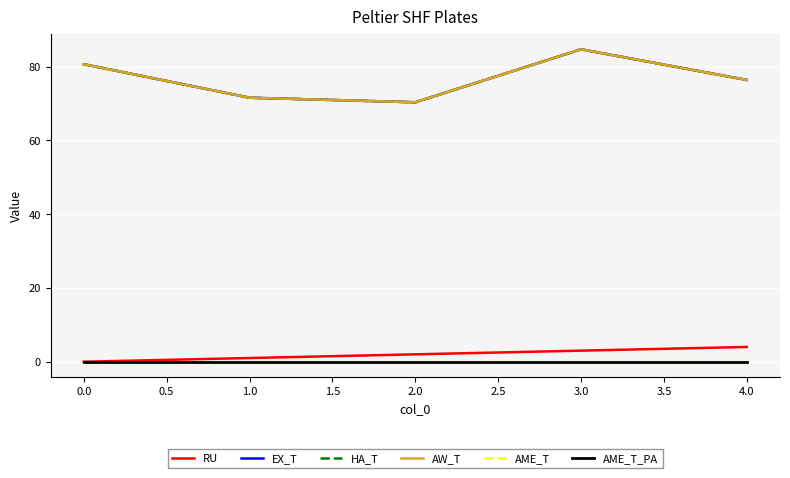

What is the greatest value displayed?

84.7